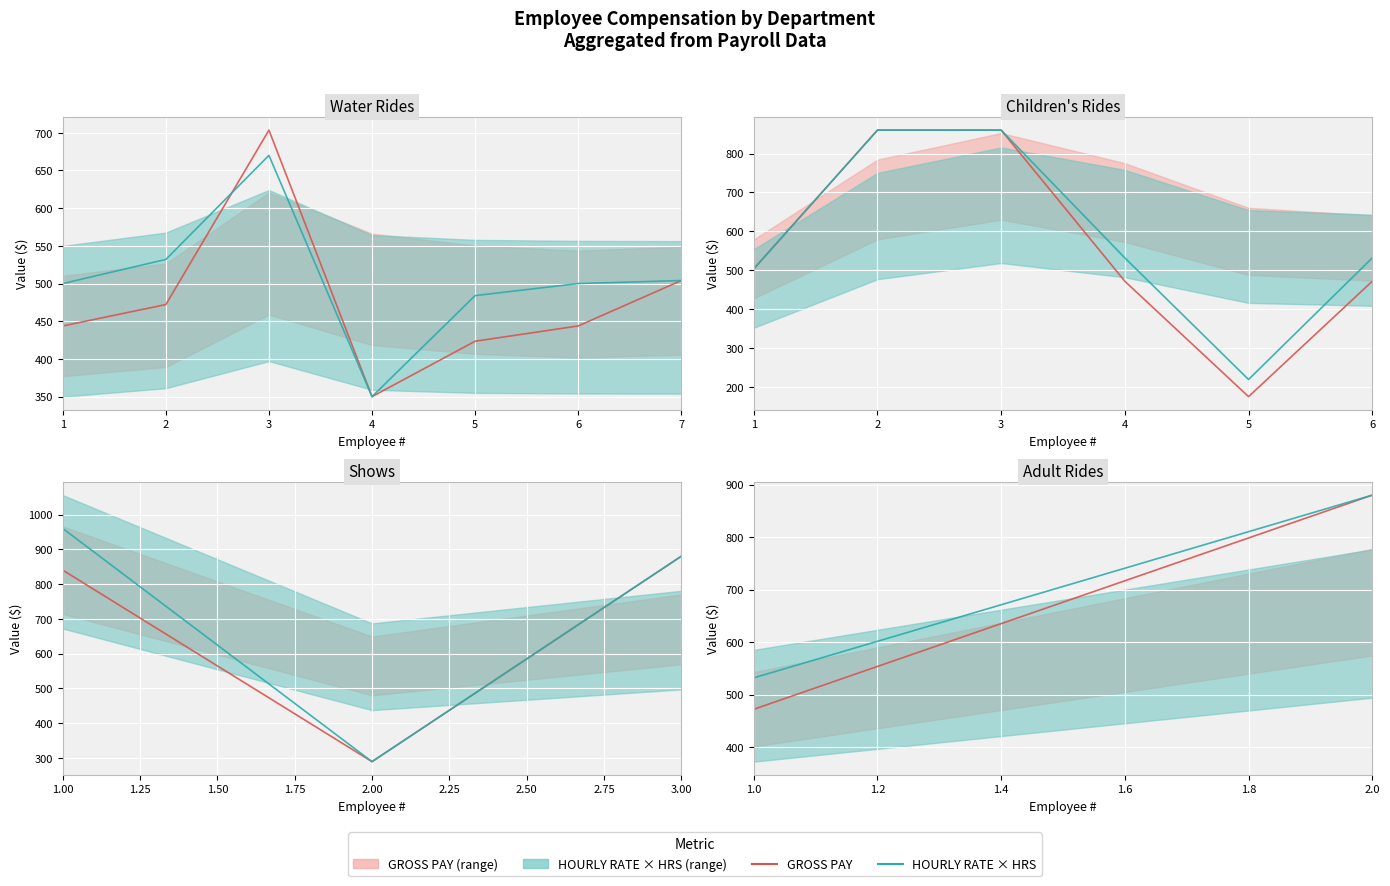

At which category is the sum across all series the highest?

2